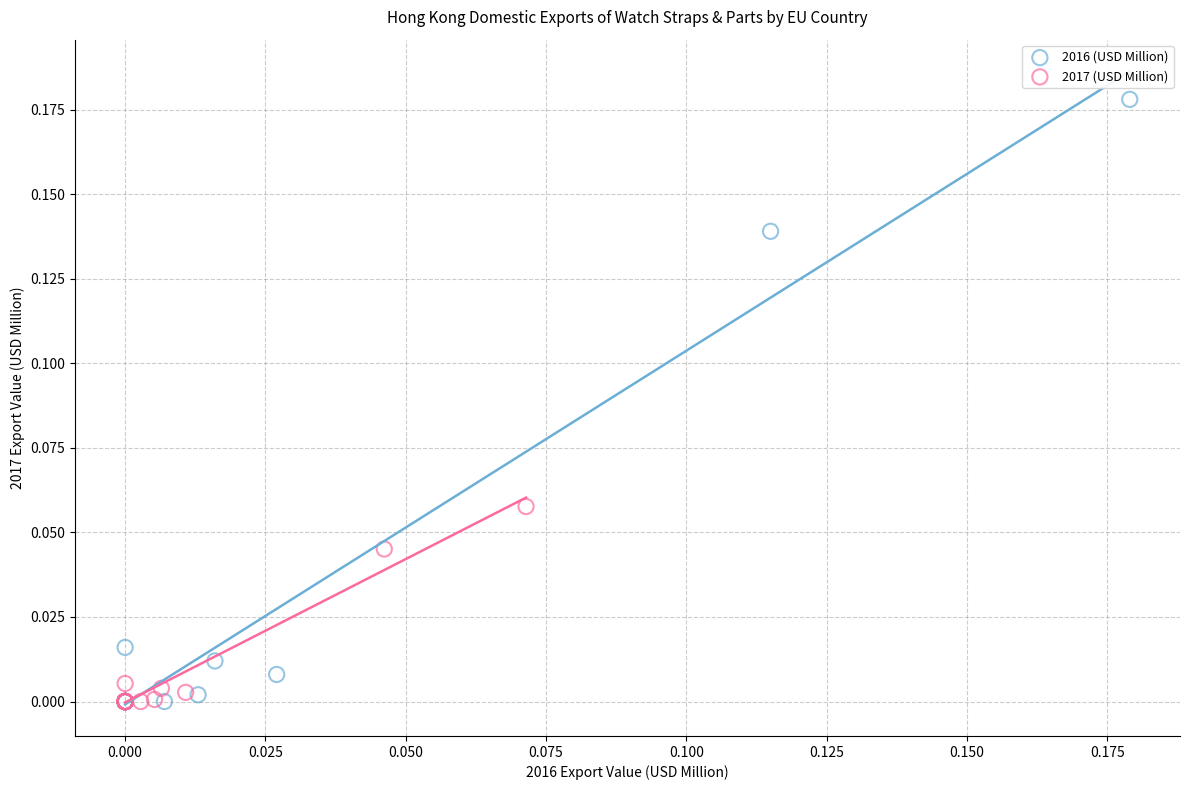

Which series contains the highest Y value?

2016 (USD Million)